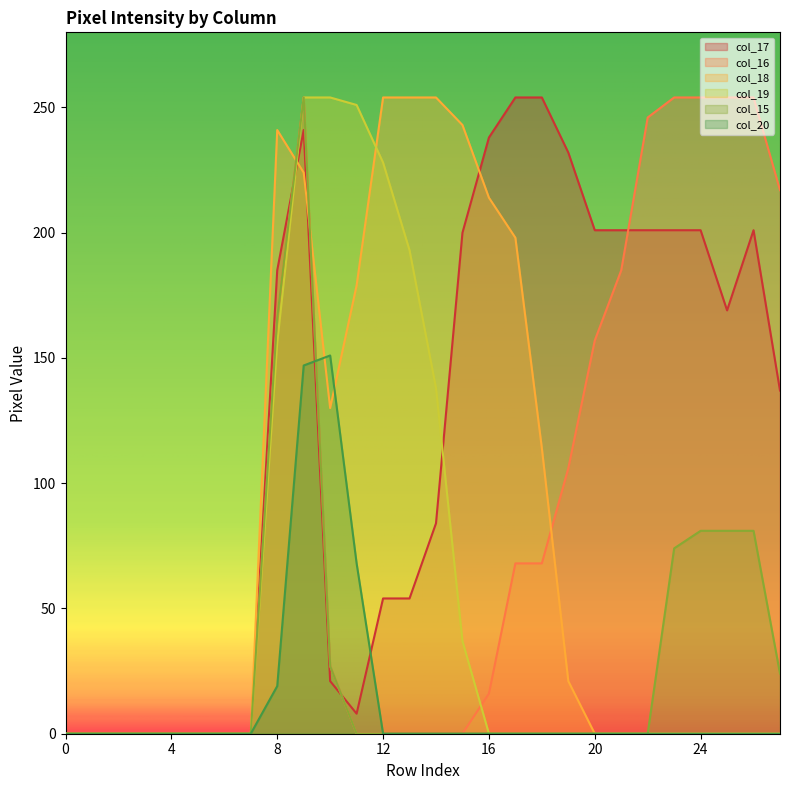

True or false: col_19 and col_15 intersect in this chart.

False